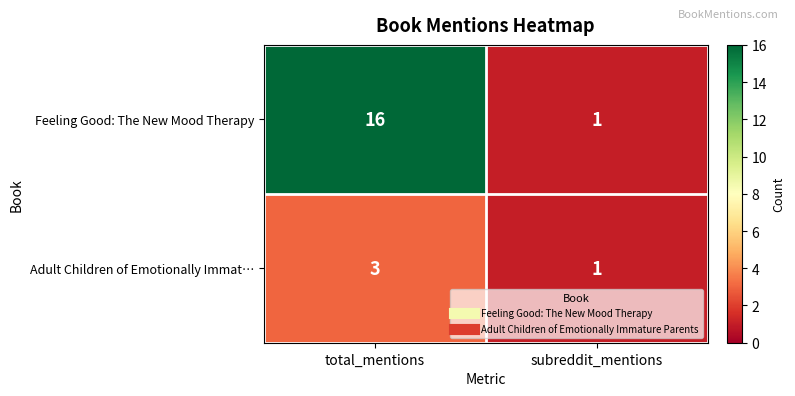

Which series has the largest total across all categories?

Feeling Good: The New Mood Therapy